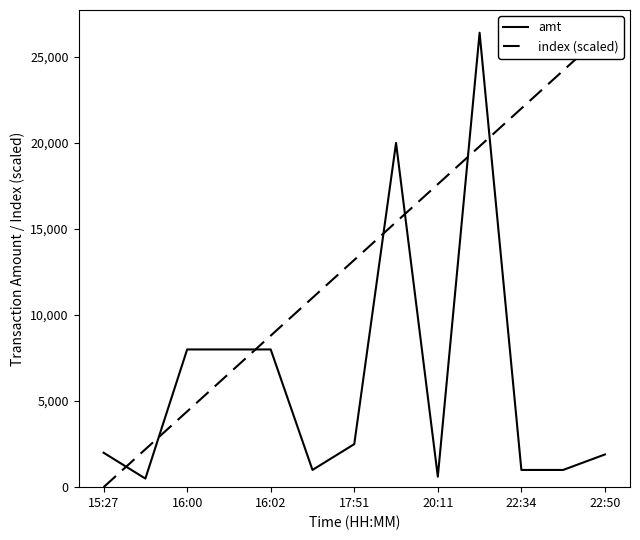

At which label does index (scaled) first exceed 13200?

7